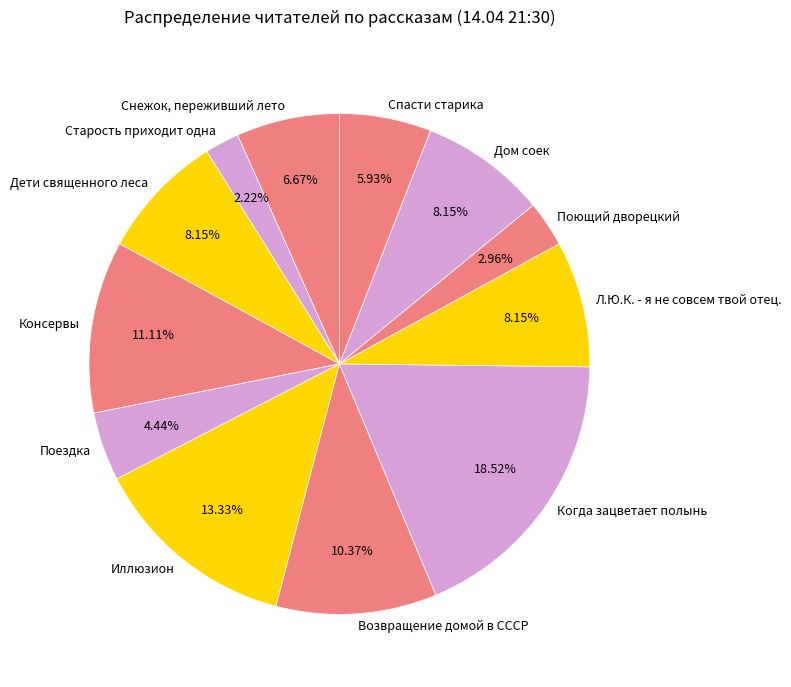

How many slices are in this pie chart?

12